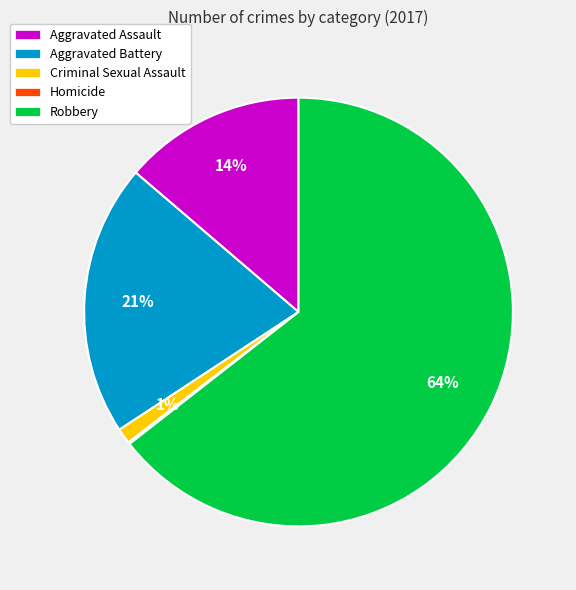

The Criminal Sexual Assault slice represents 11% of the pie. True or false?

False